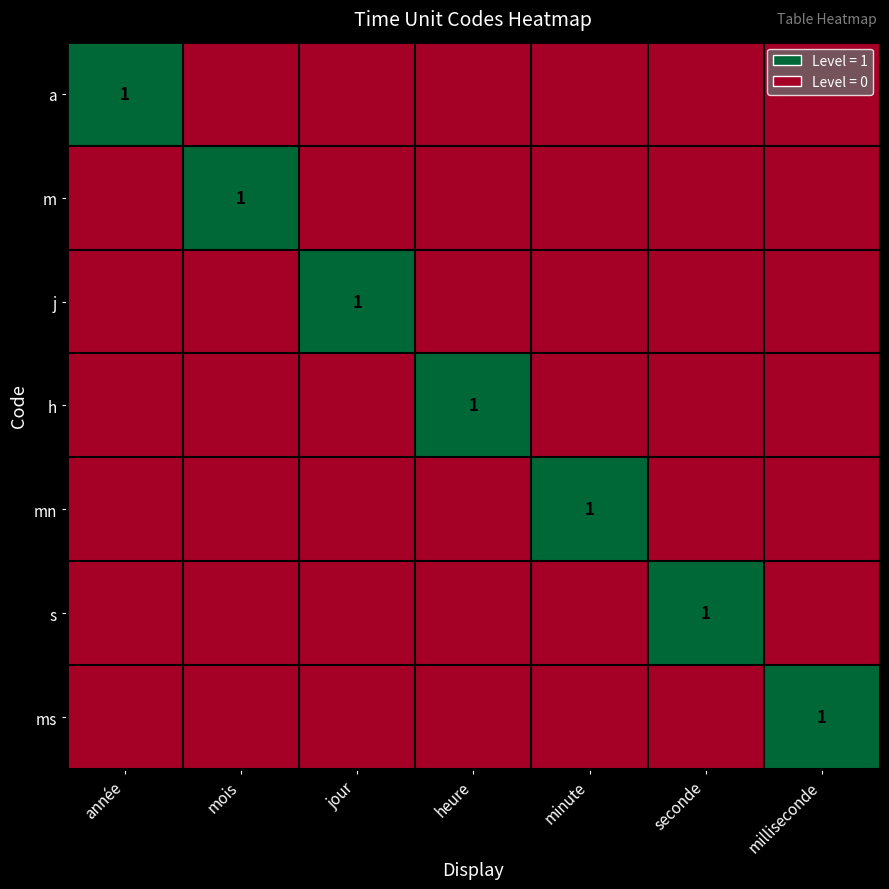

The h series shows 1 at heure. True or false?

True